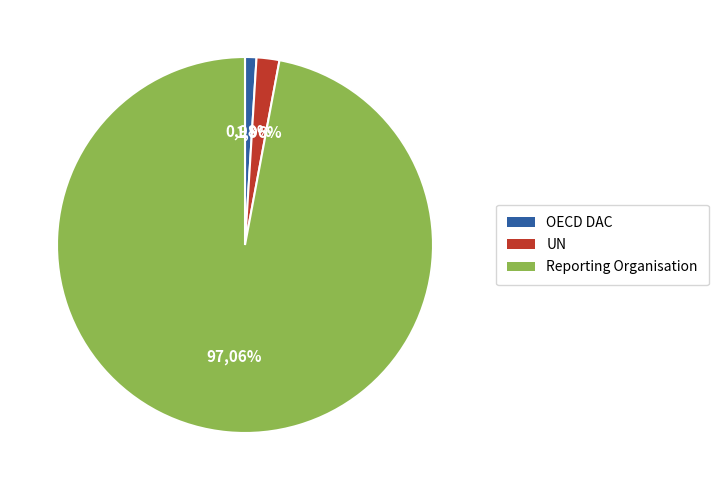

How many slices are in this pie chart?

3